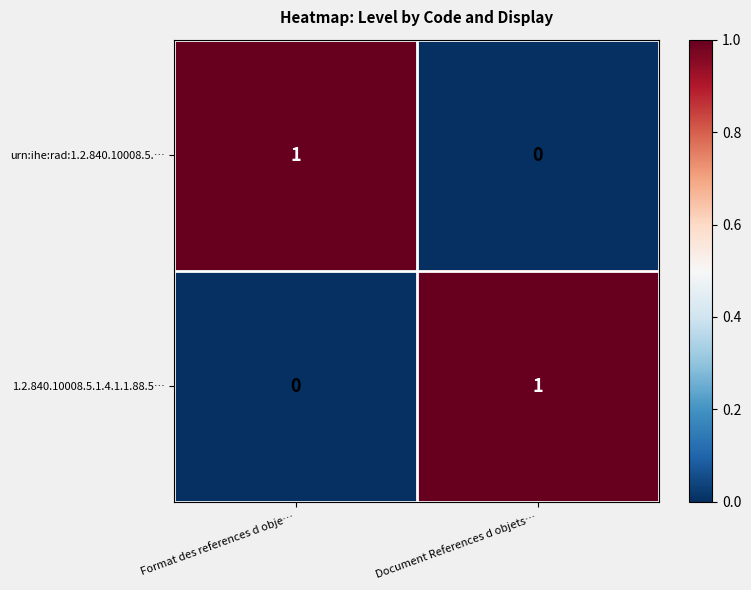

At which label does 1.2.840.10008.5.1.4.1.1.88.5… reach its peak?

Document References d objets…